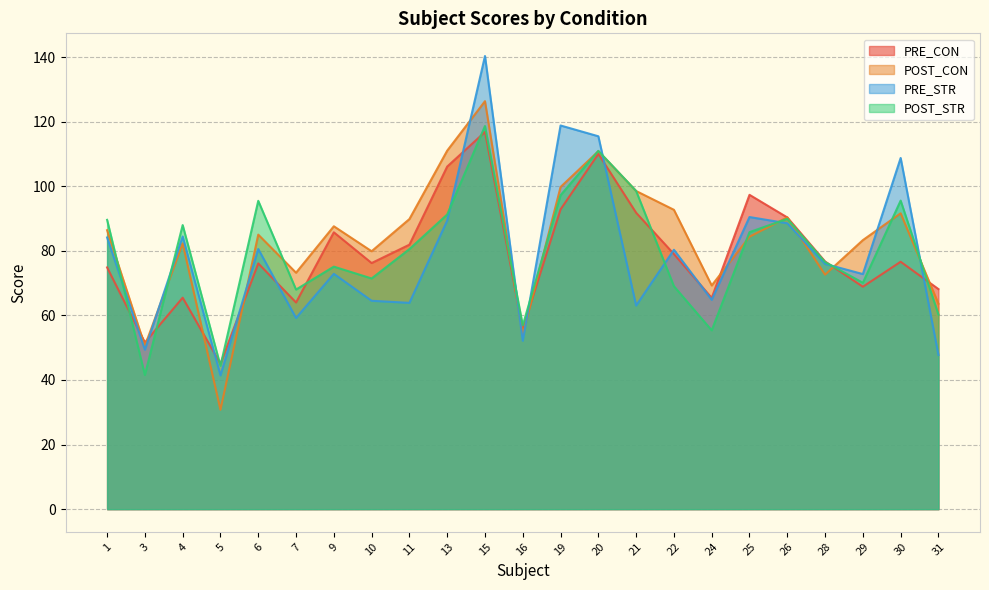

The PRE_CON series shows 45.0 at 5. True or false?

True